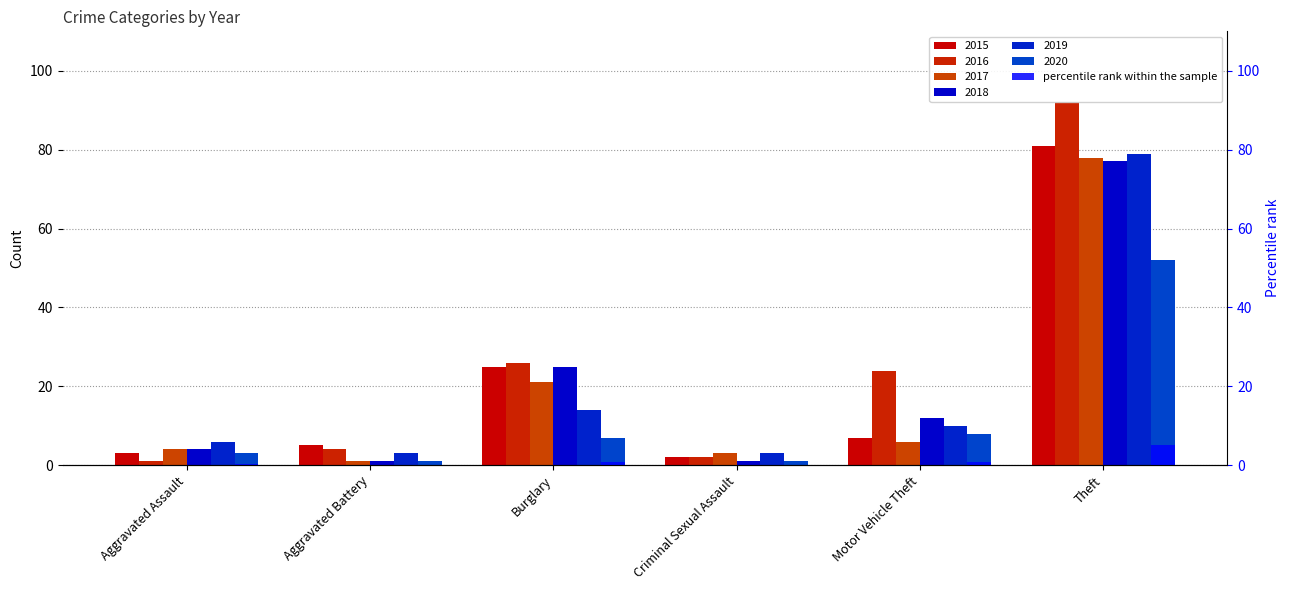

Where does the 2017 series first go above 6?

Burglary